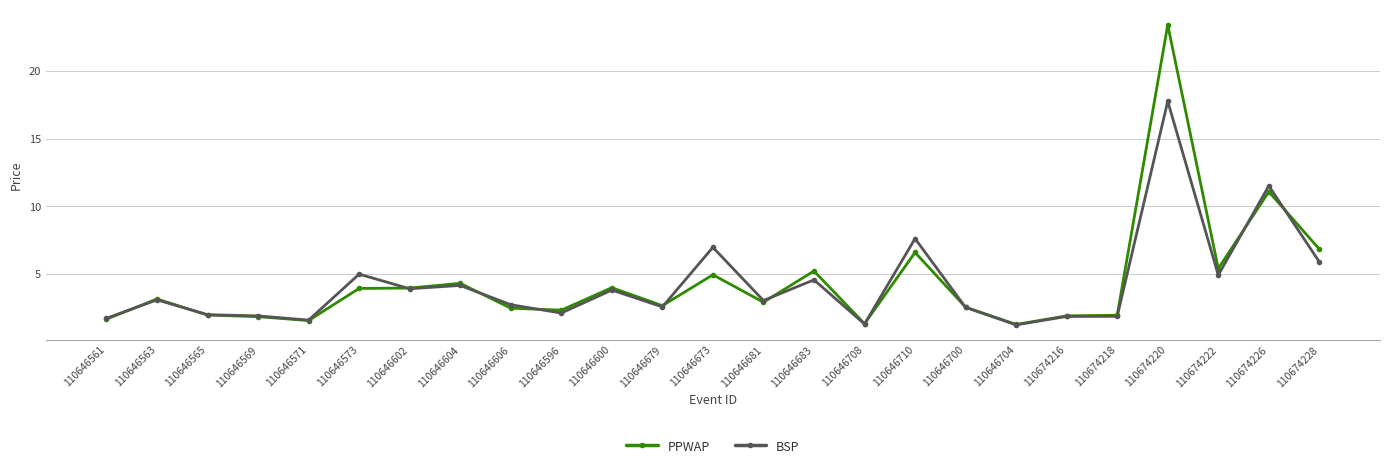

Where is the first local maximum for PPWAP?

110646563